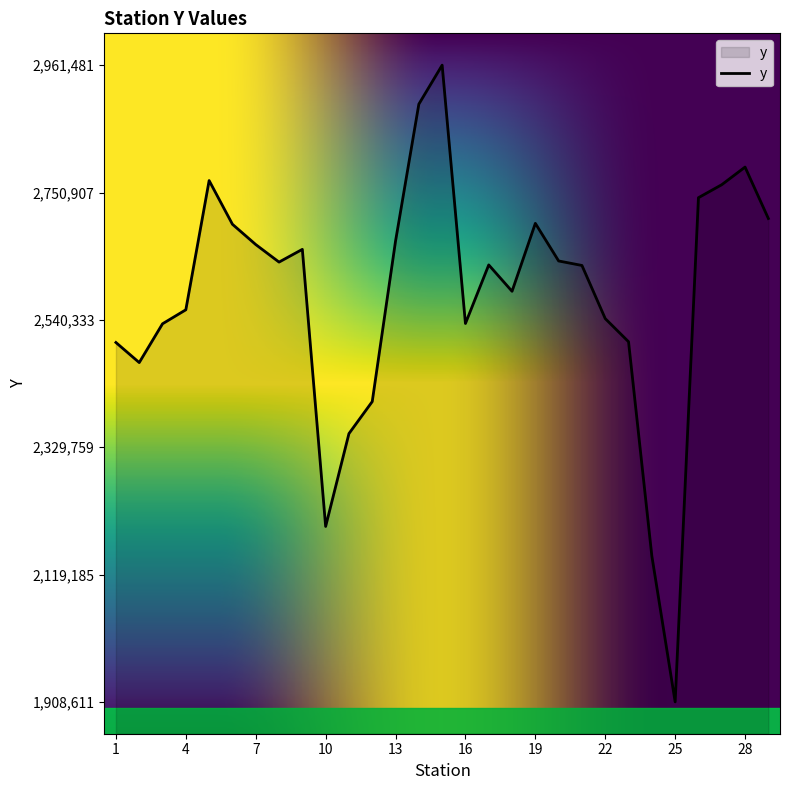

What is the greatest value displayed?

2961481